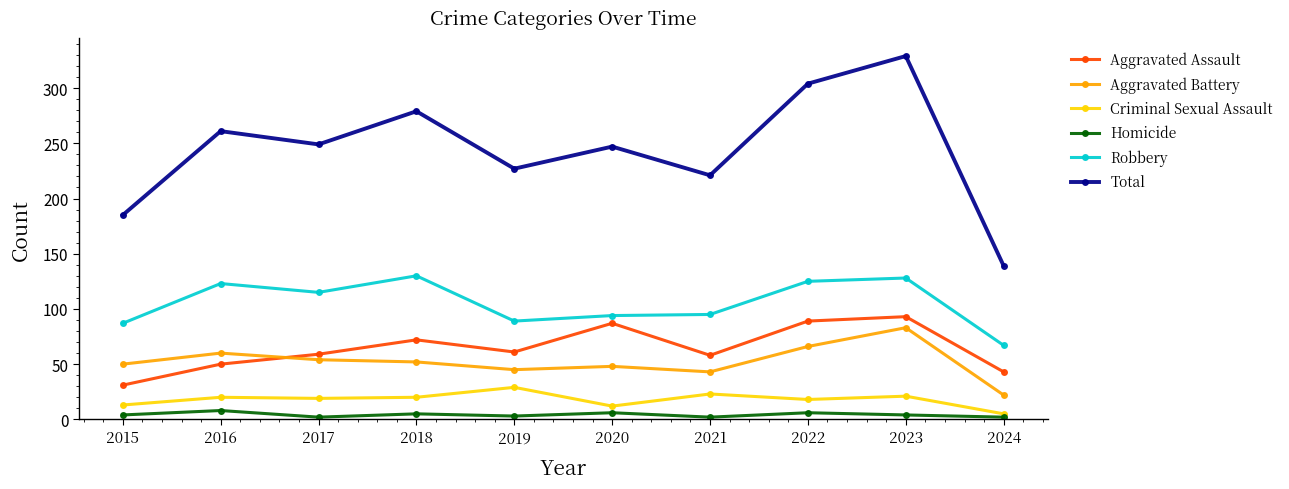

What is the value of the Total point at the 4th from the left?

279